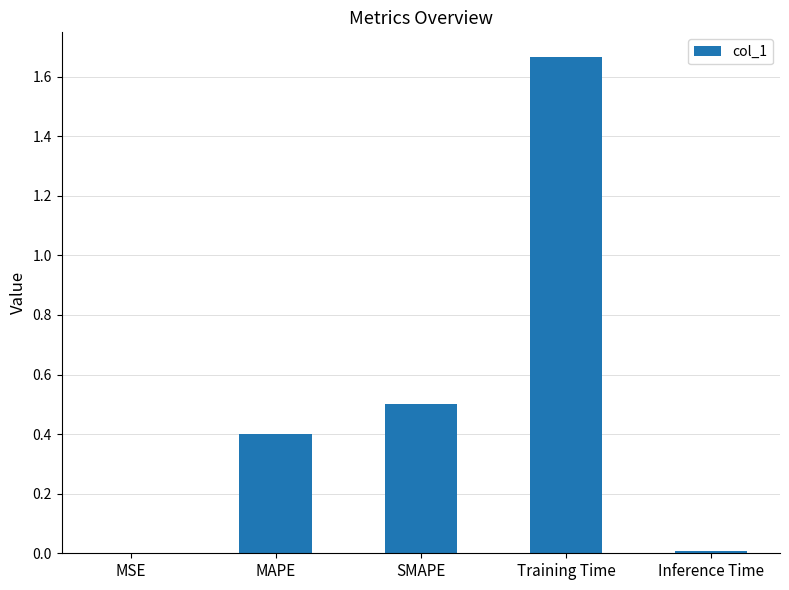

The chart shows a value of 1.0 at Training Time. True or false?

False